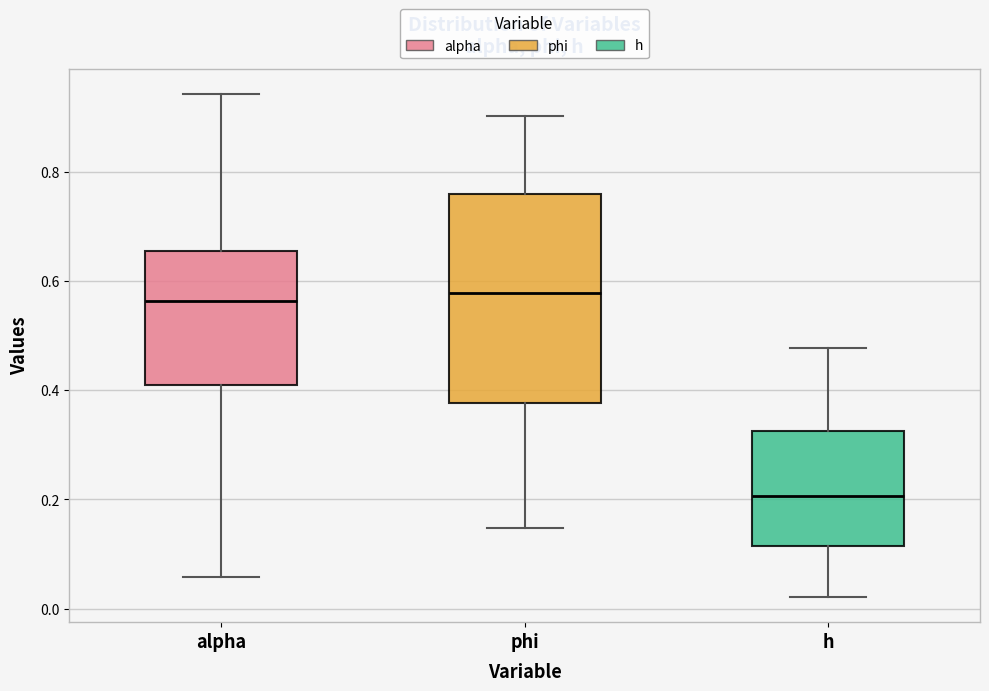

Reading left to right, read every box against the y-axis: the position of its median line, the range the box covers, and the ends of its whiskers. The values are not printed on the chart, so give them approximately, as read against the axis.

alpha: median 0.56, box 0.42 to 0.66, whiskers 0.06 to 0.94
phi: median 0.58, box 0.38 to 0.76, whiskers 0.14 to 0.90
h: median 0.20, box 0.12 to 0.32, whiskers 0.02 to 0.48